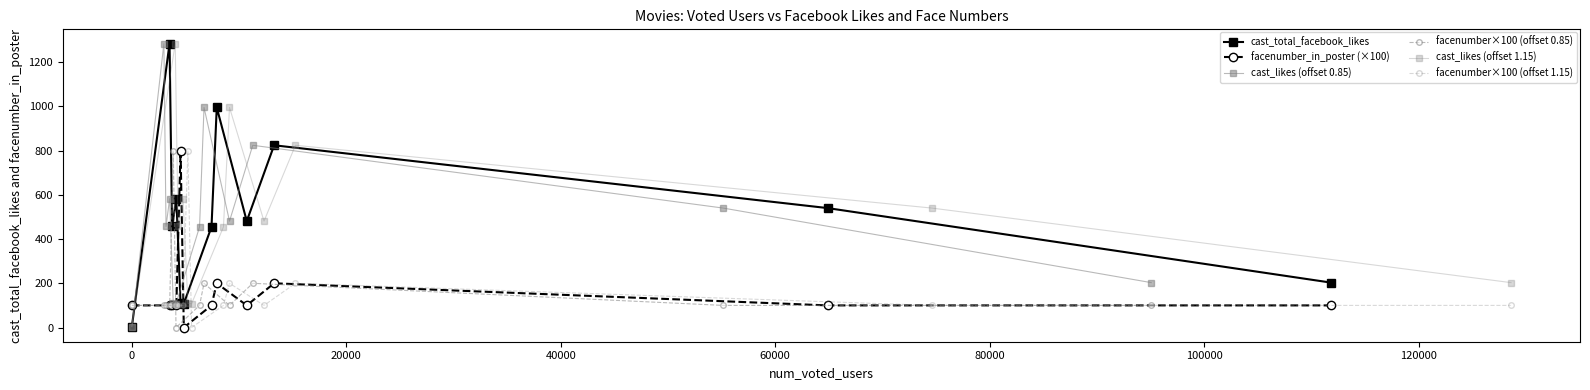

True or false: facenumber_in_poster (×100) has more than 0 points higher than both neighbors.

True